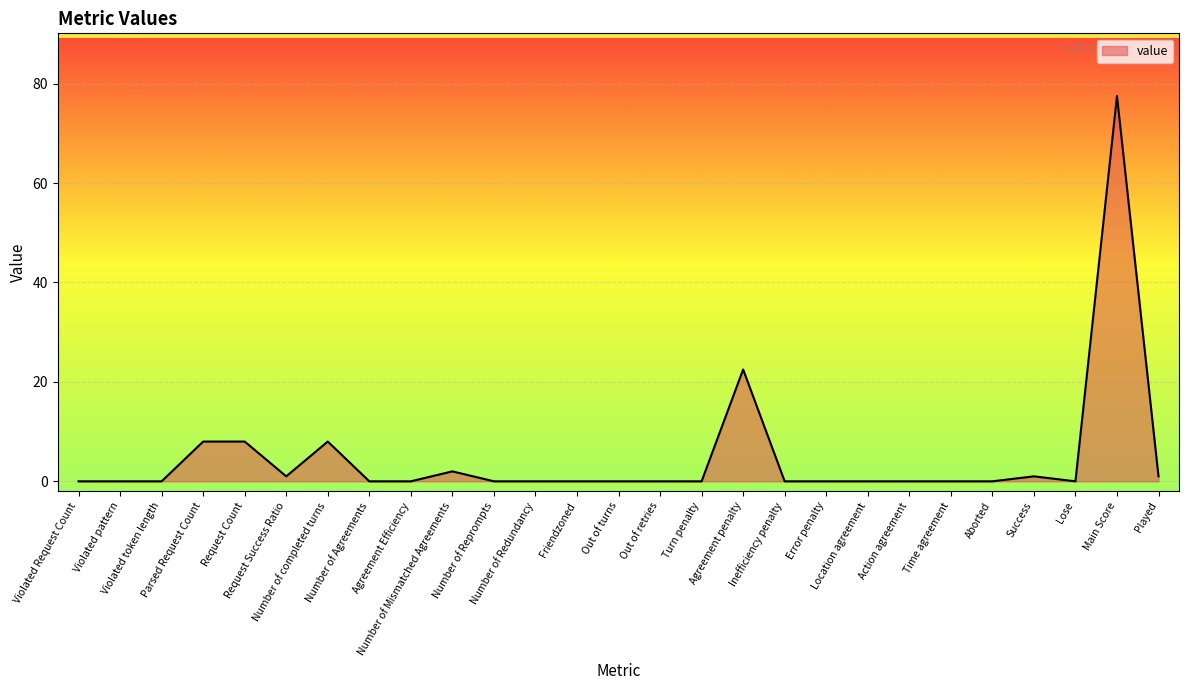

What is the difference between the maximum and minimum values?

77.5